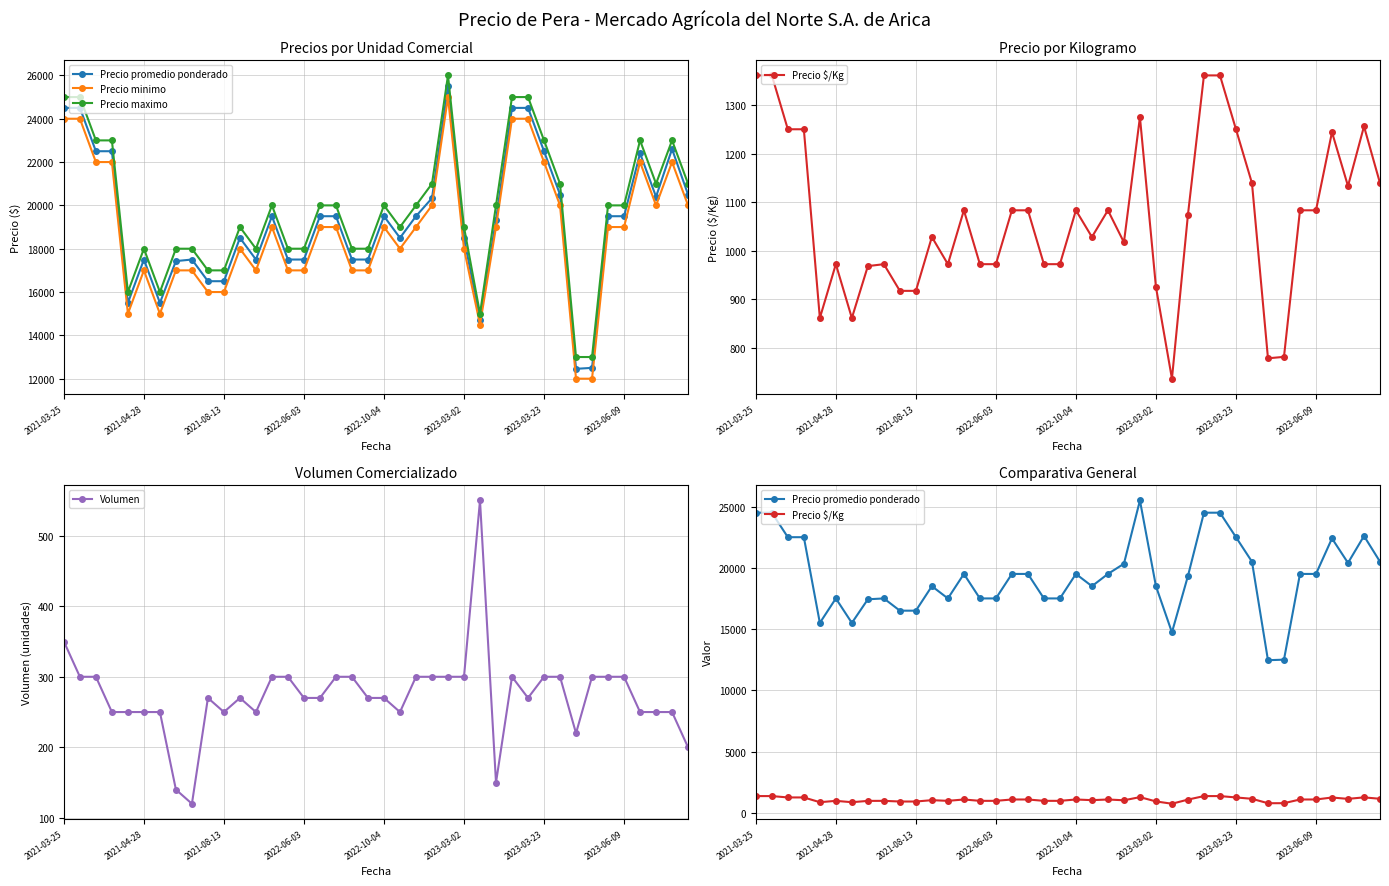

True or false: Precio minimo and Volumen cross at least once.

False